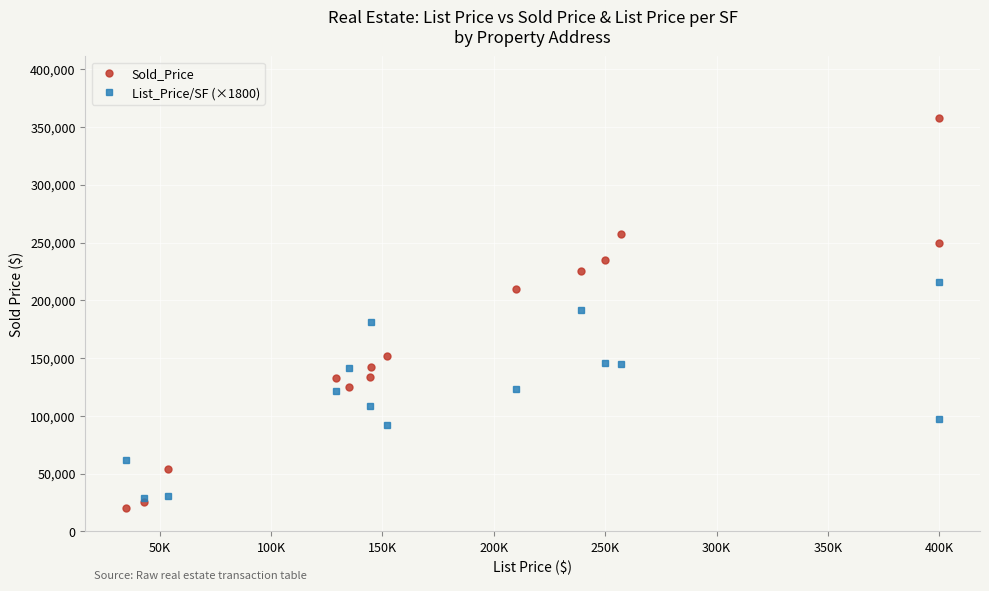

How many data points does each series have?

14